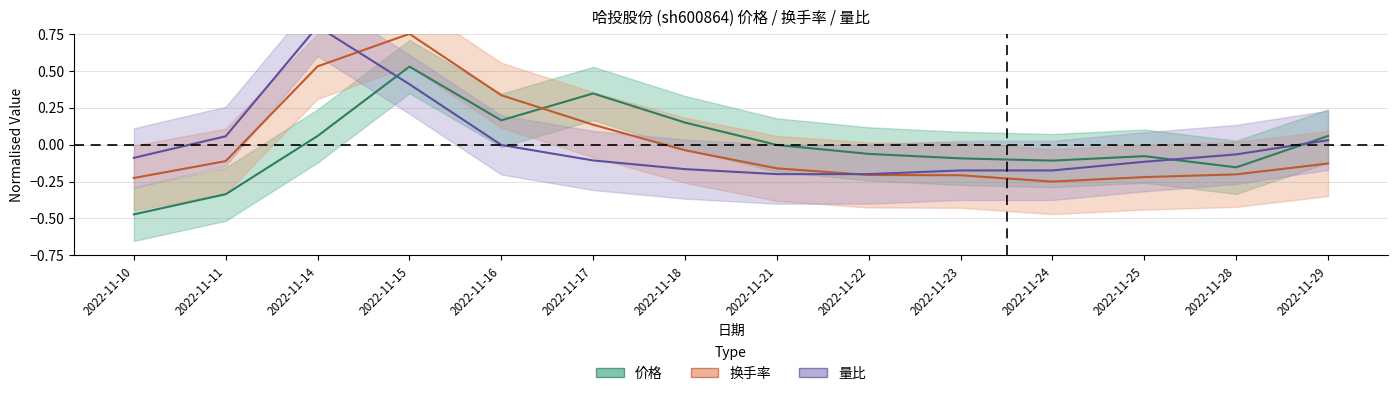

Reading left to right, what are all the values shown in this chart?

价格: -0.5	-0.3	0.1	0.5	0.2	0.3	0.1	-0.0	-0.1	-0.1	-0.1	-0.1	-0.2	0.1
换手率: -0.2	-0.1	0.5	0.7	0.3	0.1	-0.0	-0.2	-0.2	-0.2	-0.3	-0.2	-0.2	-0.1
量比: -0.1	0.1	0.8	0.4	-0.0	-0.1	-0.2	-0.2	-0.2	-0.2	-0.2	-0.1	-0.1	0.0